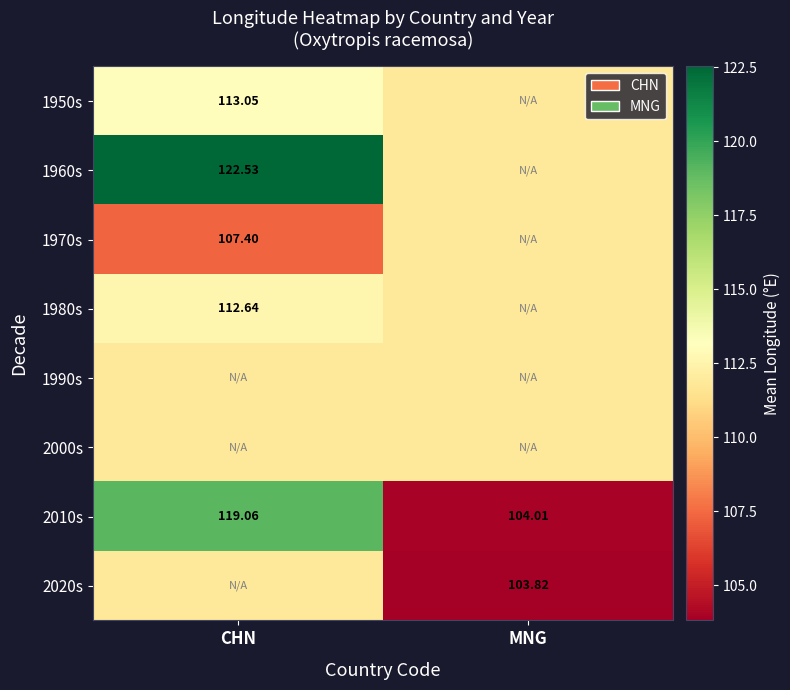

At how many categories does at least one series exceed 120?

1